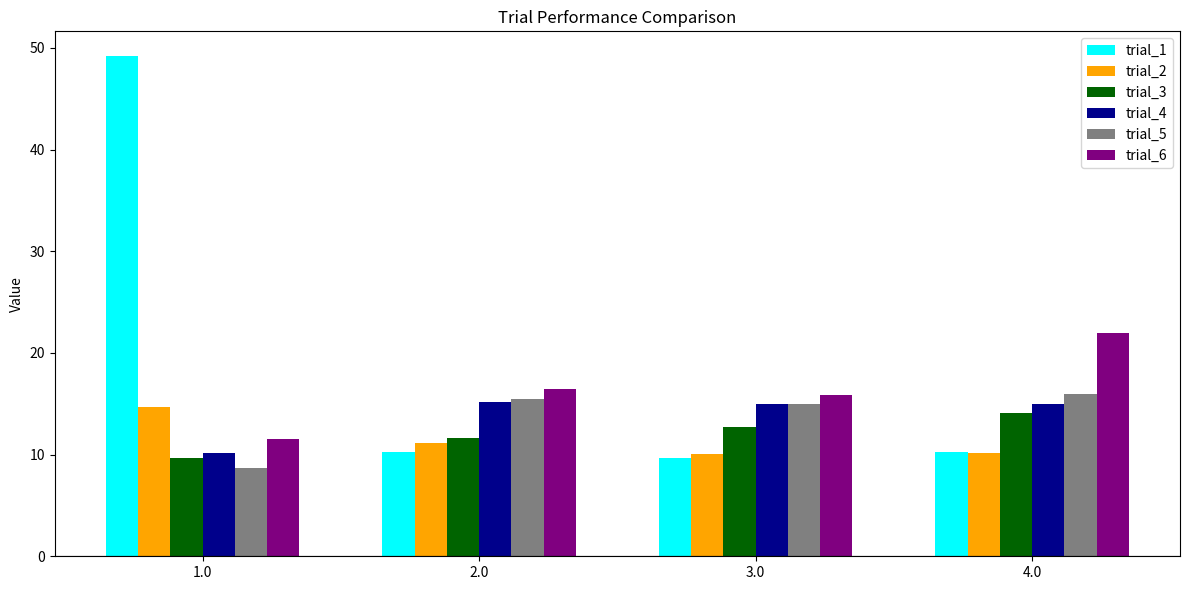

What is the label of the 4th bar from the right?

1.0